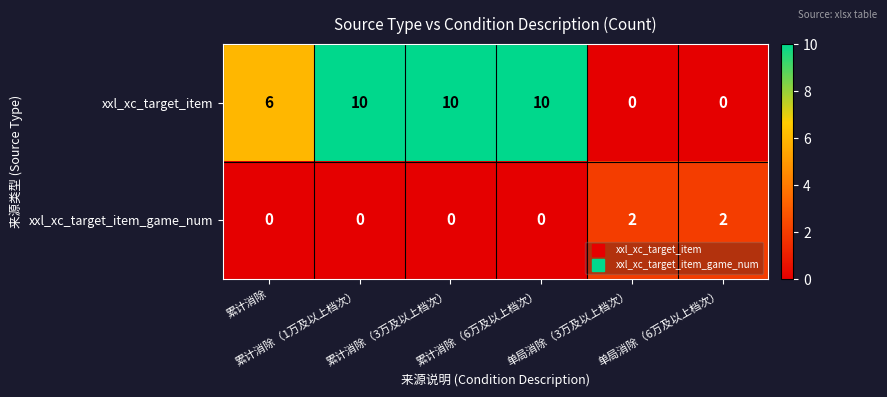

How many data points does each series have?

6